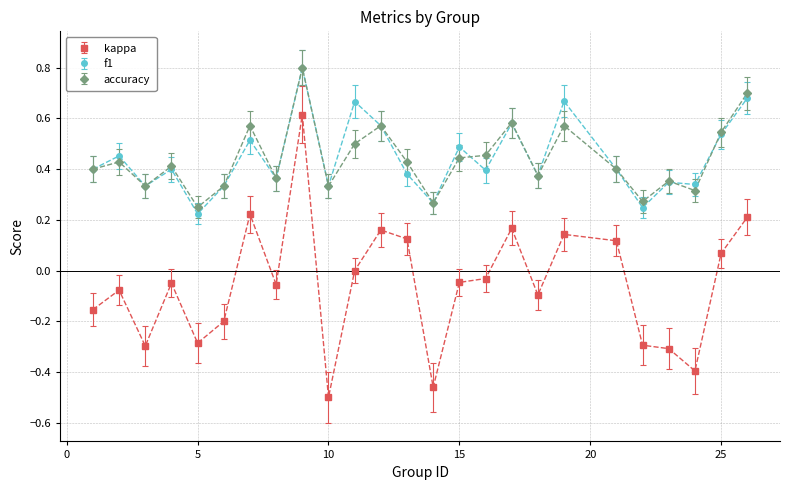

What is the sum of all f1 values?

11.1